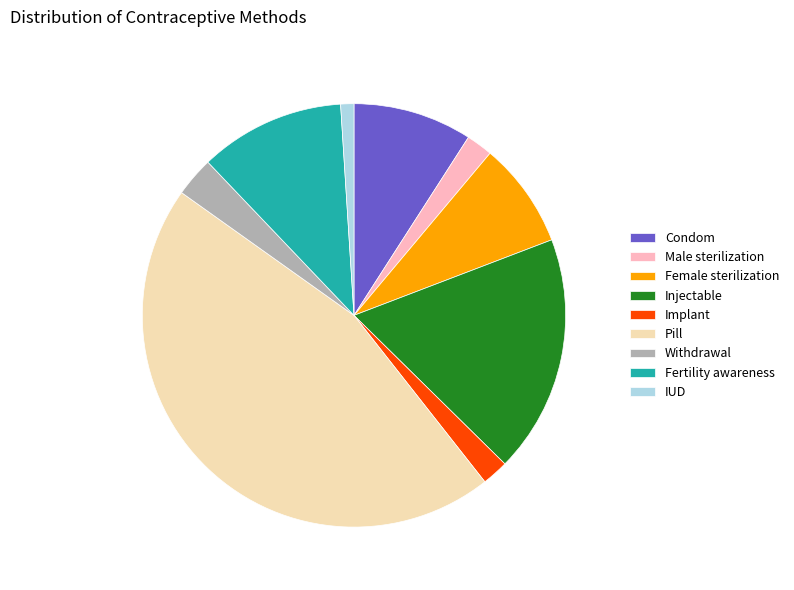

The Implant slice represents 2% of the pie. True or false?

True